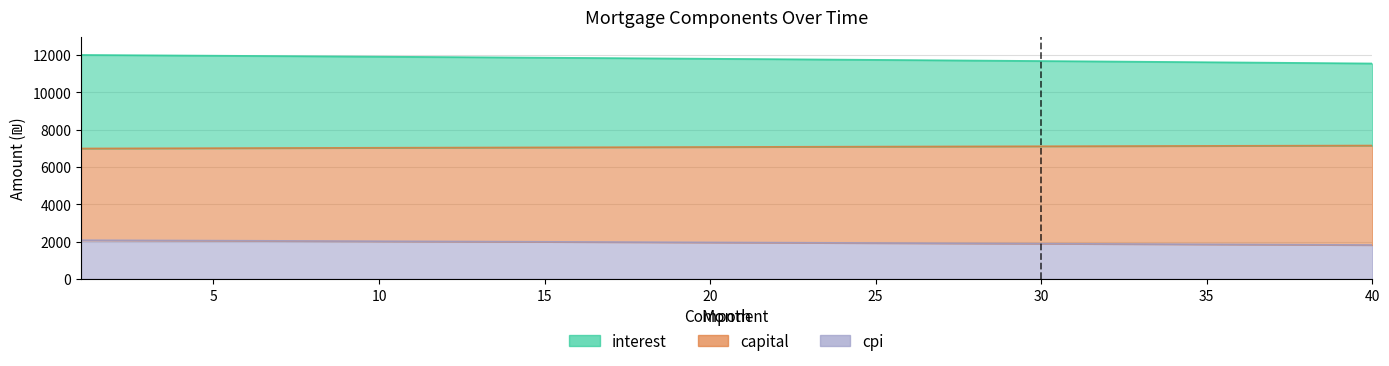

At which label does interest first exceed 1958?

1